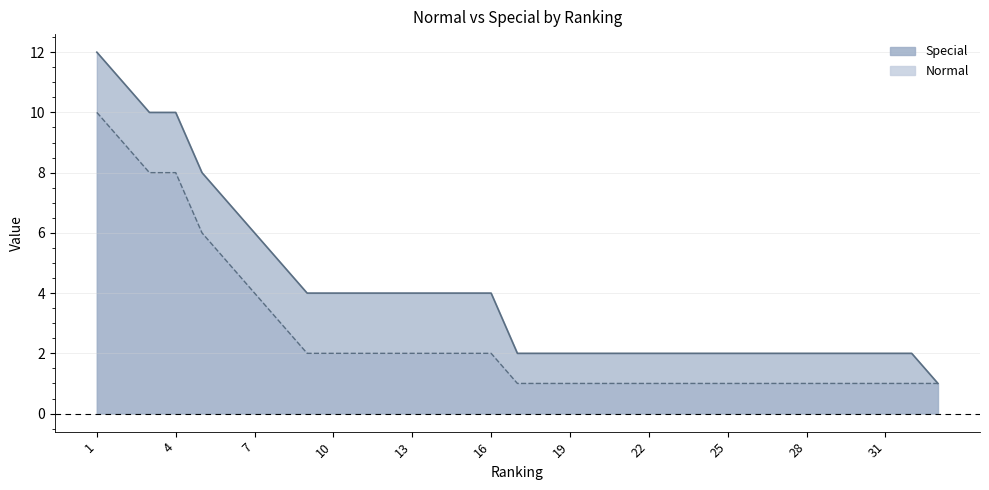

Is it true that Special equals 5 at 11?

False